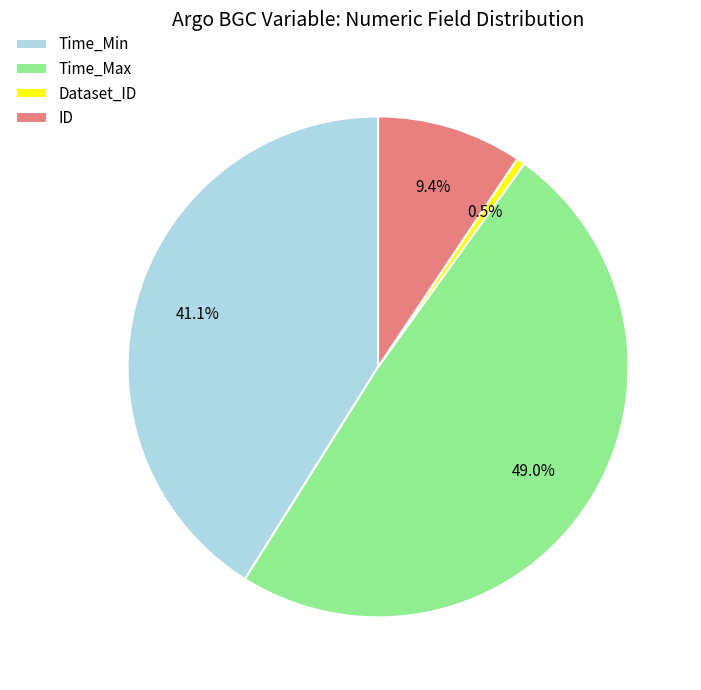

Which slice is the smallest?

Dataset_ID